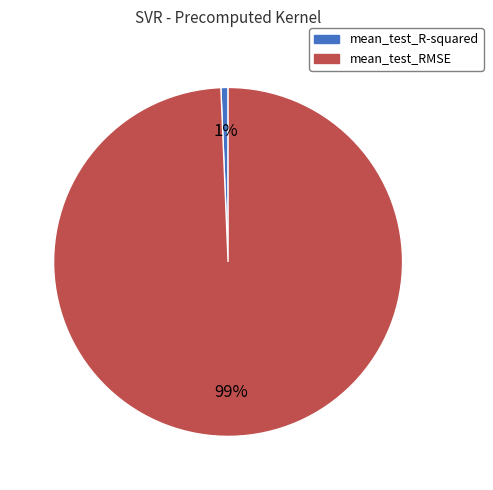

Count the number of slices in the pie.

2